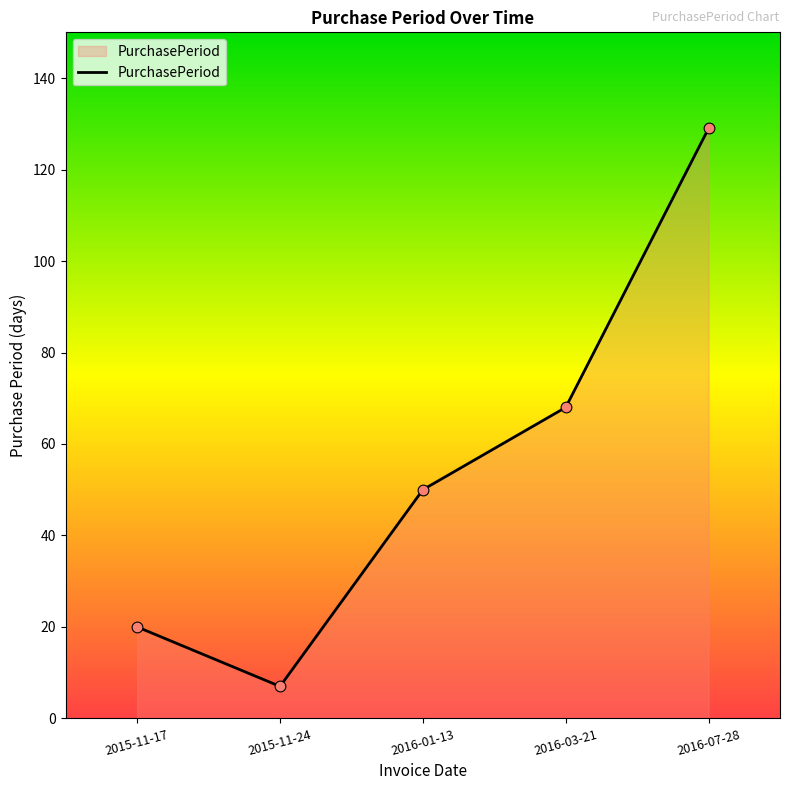

Approximately how many times larger is the value at 2015-11-24 compared to 2016-01-13?

0.1